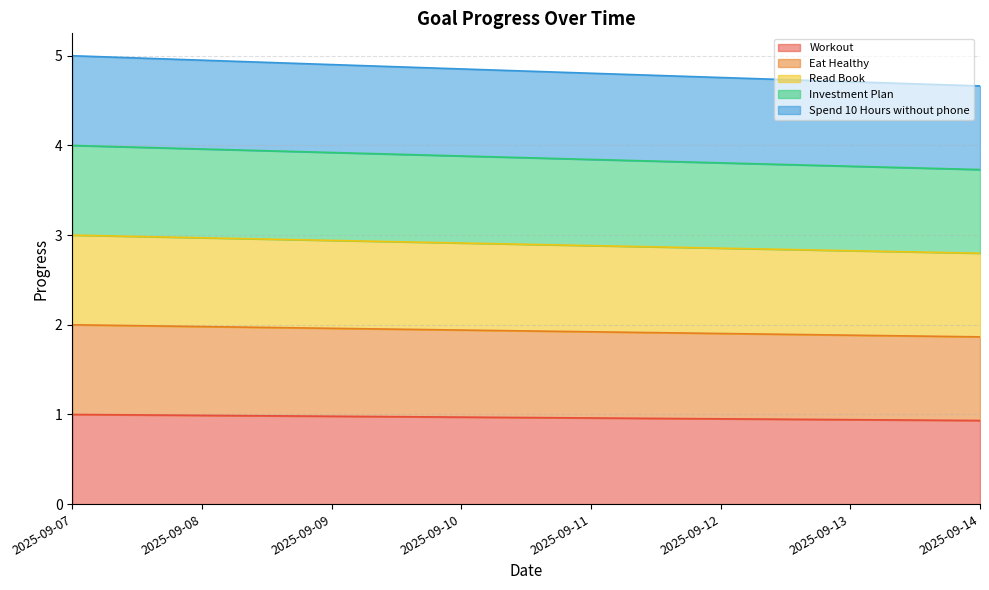

What is the maximum value shown in the chart?

5.0